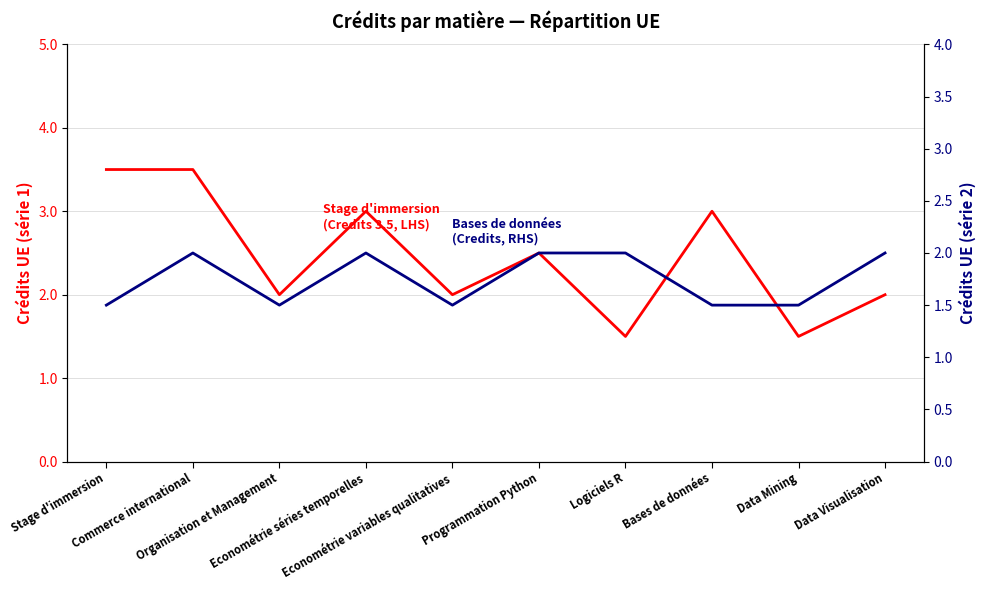

At which category does Stage d'immersion (Credits 3.5) reach its first local valley?

Organisation et Management